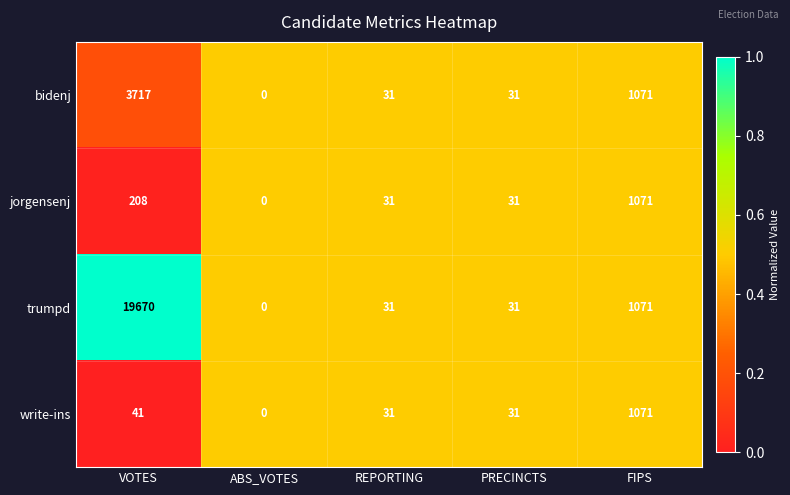

Is the value of trumpd at VOTES greater than the value of write-ins at VOTES?

Yes